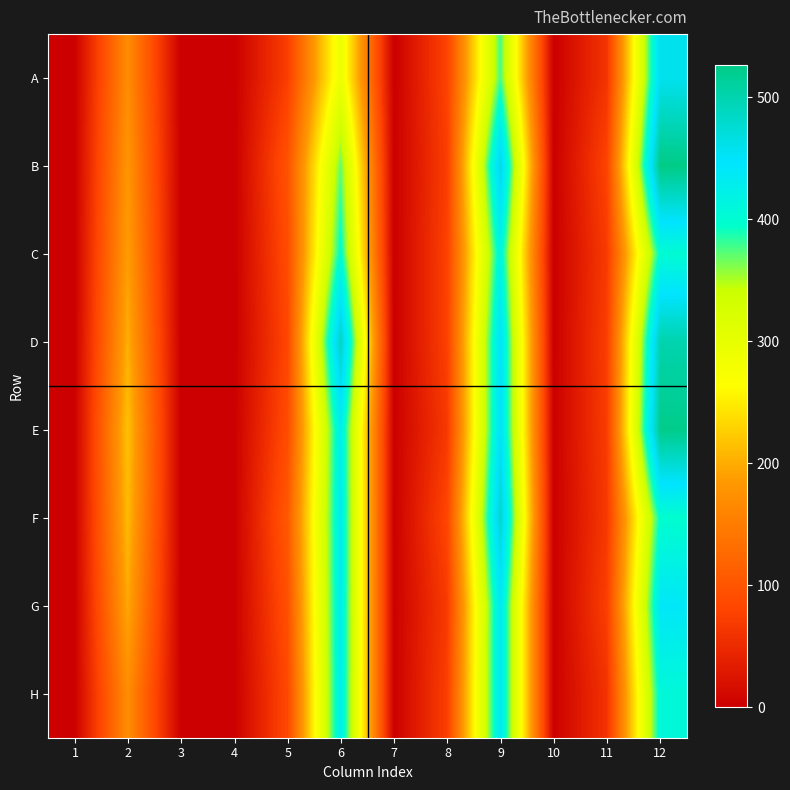

Reading right to left, list all the values displayed in this chart.

A: 12=458	11=62	10=0	9=377	8=78	7=0	6=292	5=73	4=0	3=0	2=170	1=0
B: 12=527	11=79	10=0	9=471	8=73	7=0	6=370	5=97	4=0	3=0	2=181	1=0
C: 12=402	11=69	10=0	9=415	8=77	7=0	6=401	5=89	4=0	3=0	2=189	1=0
D: 12=501	11=73	10=0	9=449	8=76	7=0	6=491	5=82	4=0	3=0	2=202	1=0
E: 12=524	11=71	10=1	9=452	8=67	7=1	6=428	5=89	4=1	3=0	2=217	1=0
F: 12=399	11=67	10=1	9=484	8=82	7=1	6=431	5=105	4=1	3=0	2=211	1=0
G: 12=440	11=74	10=1	9=438	8=69	7=1	6=430	5=94	4=1	3=0	2=197	1=0
H: 12=408	11=60	10=1	9=438	8=74	7=1	6=428	5=84	4=1	3=1	2=171	1=0